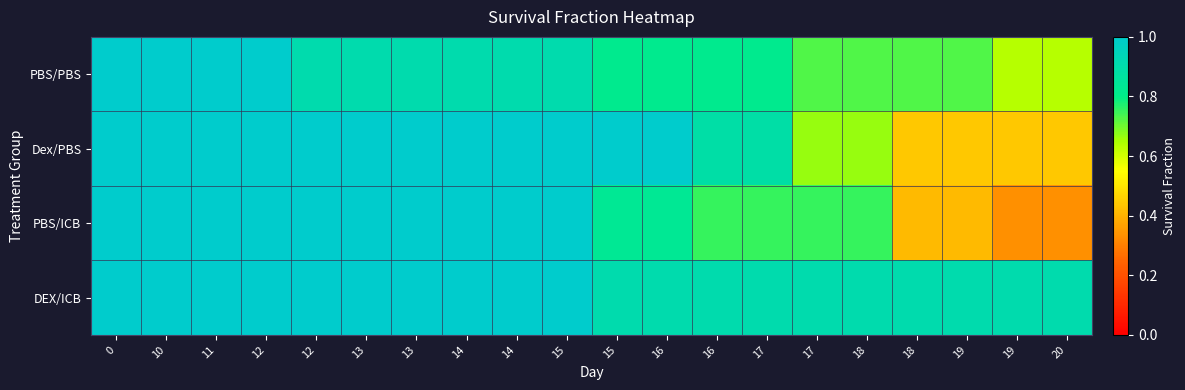

Rank the series at 15 from highest to lowest value.

Dex/PBS, PBS/ICB, DEX/ICB, PBS/PBS